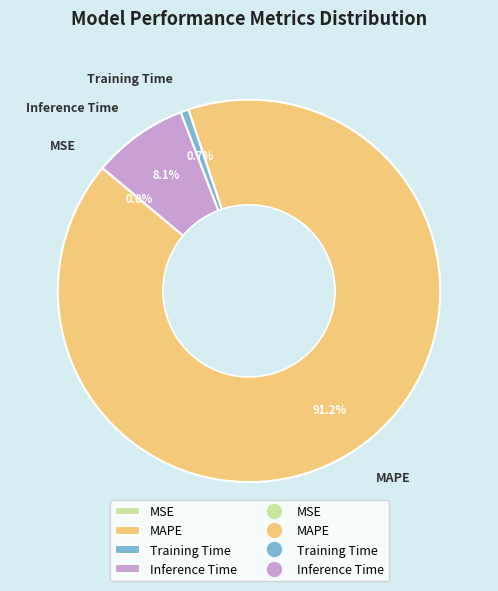

Which category has the biggest portion of the pie?

MAPE